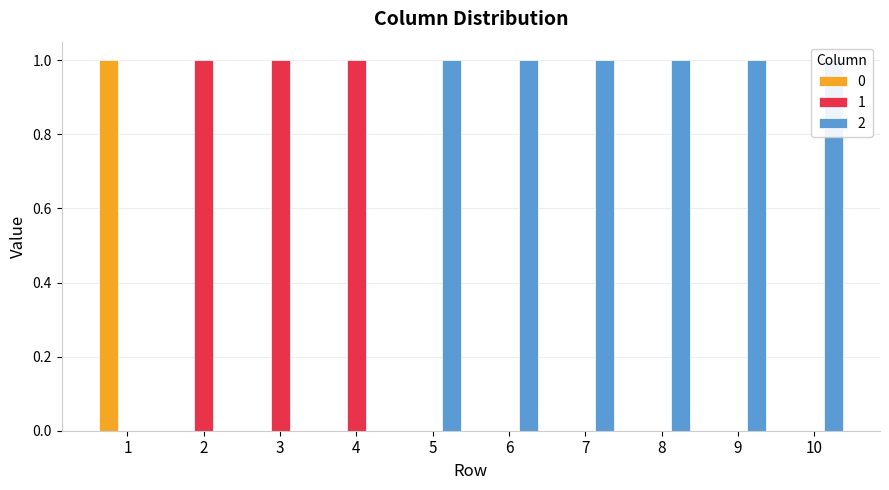

At how many categories does at least one series exceed 0?

10